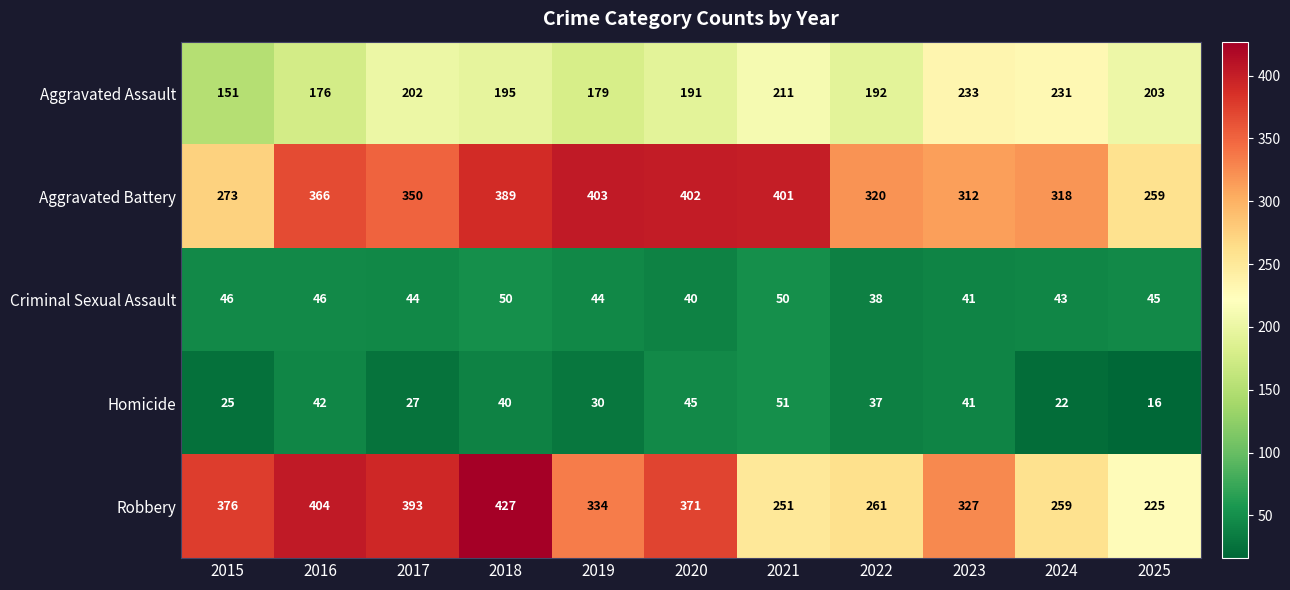

How many values in the Aggravated Battery series are below 350?

5